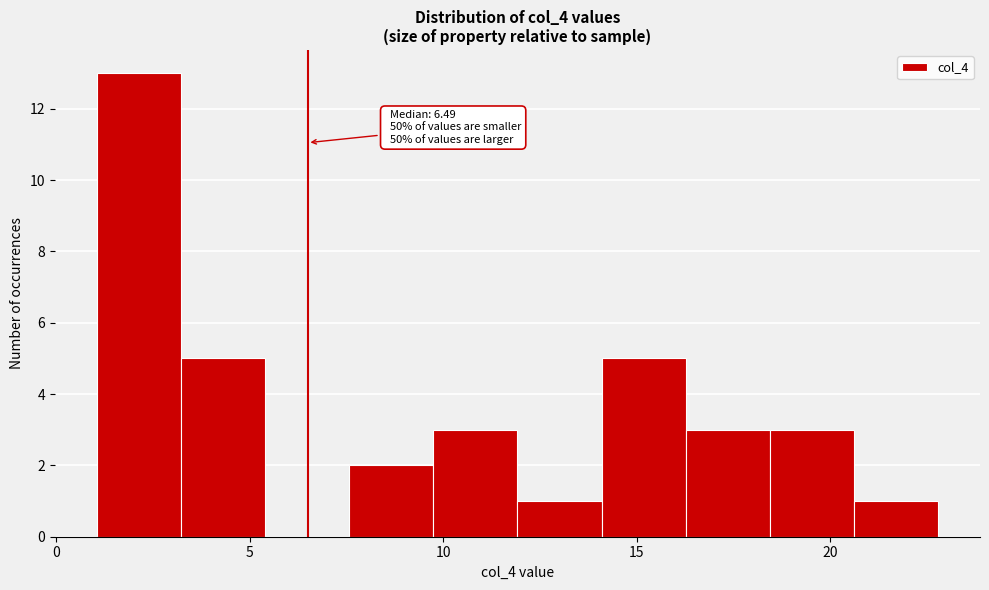

Over which range of the x-axis is the bar tallest?

1.0 to 3.0